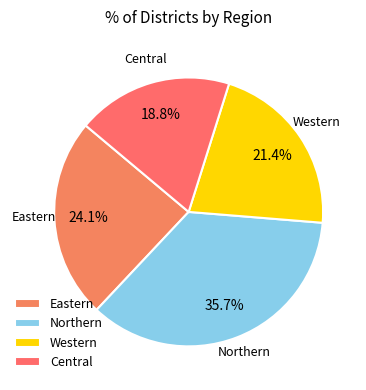

How many segments does this pie chart have?

4